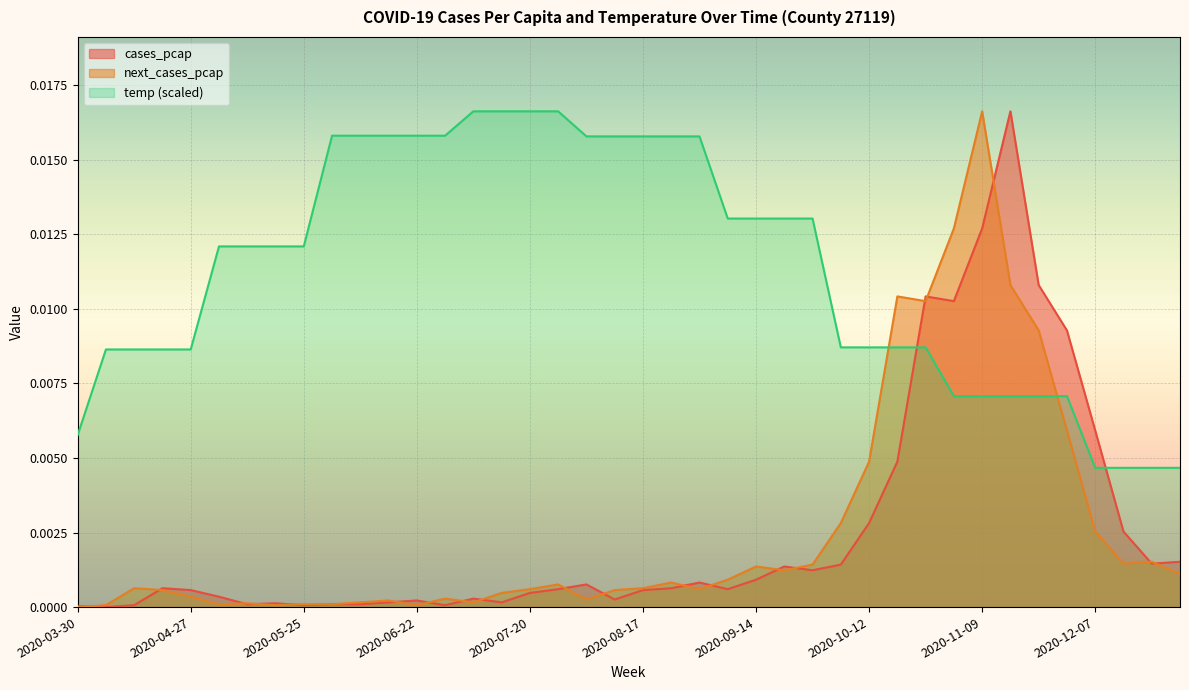

How many lines are shown in the chart?

3